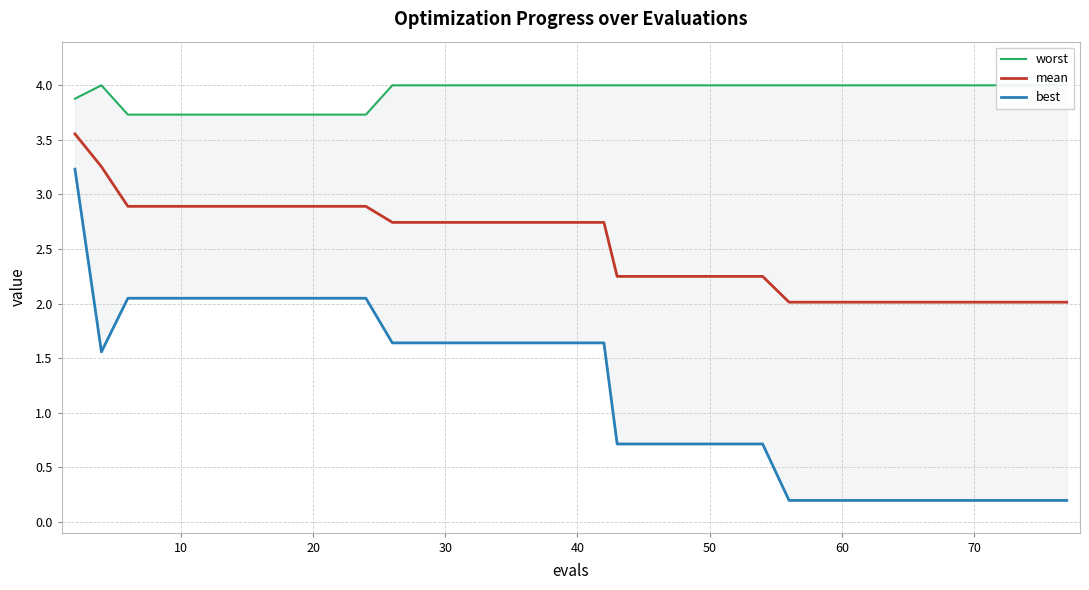

What is the lowest value of the mean series?

2.0